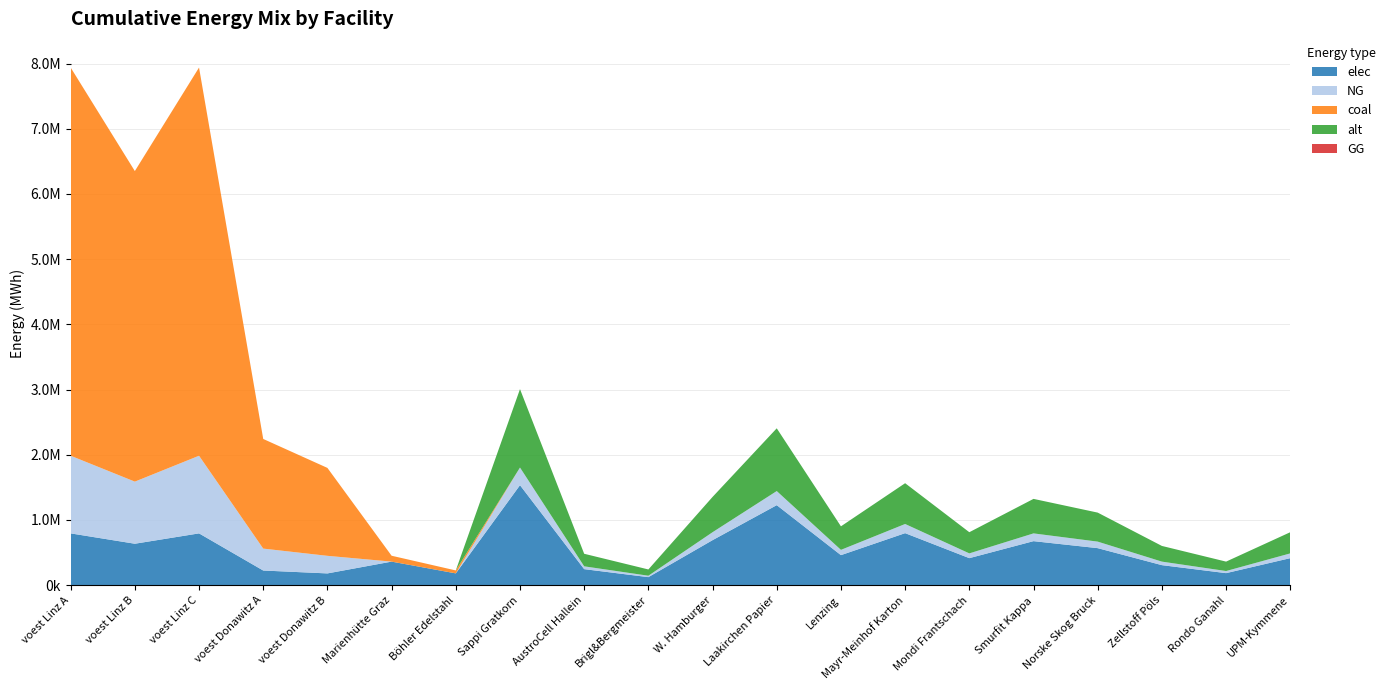

Reading left to right, what are all the values shown in this chart?

elec: voest Linz A=793870.4	voest Linz B=635096.3	voest Linz C=793870.4	voest Donawitz A=224207.8	voest Donawitz B=179813.1	Marienhütte Graz=360800.0	Böhler Edelstahl=180400.0	Sappi Gratkorn=1533400.0	AustroCell Hallein=245344.0	Brigl&Bergmeister=122672.0	W. Hamburger=690030.0	Laakirchen Papier=1226720.0	Lenzing=460020.0	Mayr-Meinhof Karton=797368.0	Mondi Frantschach=414018.0	Smurfit Kappa=674696.0	Norske Skog Bruck=567358.0	Zellstoff Pöls=306680.0	Rondo Ganahl=184008.0	UPM-Kymmene=414018.0
NG: voest Linz A=1190805.6	voest Linz B=952644.4	voest Linz C=1190805.6	voest Donawitz A=336311.7	voest Donawitz B=269719.7	Marienhütte Graz=0.0	Böhler Edelstahl=0.0	Sappi Gratkorn=270600.0	AustroCell Hallein=43296.0	Brigl&Bergmeister=21648.0	W. Hamburger=121770.0	Laakirchen Papier=216480.0	Lenzing=81180.0	Mayr-Meinhof Karton=140712.0	Mondi Frantschach=73062.0	Smurfit Kappa=119064.0	Norske Skog Bruck=100122.0	Zellstoff Pöls=54120.0	Rondo Ganahl=32472.0	UPM-Kymmene=73062.0
coal: voest Linz A=5954027.8	voest Linz B=4763222.2	voest Linz C=5954027.8	voest Donawitz A=1681558.6	voest Donawitz B=1348598.6	Marienhütte Graz=90200.0	Böhler Edelstahl=45100.0	Sappi Gratkorn=0.0	AustroCell Hallein=0.0	Brigl&Bergmeister=0.0	W. Hamburger=0.0	Laakirchen Papier=0.0	Lenzing=0.0	Mayr-Meinhof Karton=0.0	Mondi Frantschach=0.0	Smurfit Kappa=0.0	Norske Skog Bruck=0.0	Zellstoff Pöls=0.0	Rondo Ganahl=0.0	UPM-Kymmene=0.0
alt: voest Linz A=0.0	voest Linz B=0.0	voest Linz C=0.0	voest Donawitz A=0.0	voest Donawitz B=0.0	Marienhütte Graz=0.0	Böhler Edelstahl=0.0	Sappi Gratkorn=1202666.7	AustroCell Hallein=192426.7	Brigl&Bergmeister=96213.3	W. Hamburger=541200.0	Laakirchen Papier=962133.3	Lenzing=360800.0	Mayr-Meinhof Karton=625386.7	Mondi Frantschach=324720.0	Smurfit Kappa=529173.3	Norske Skog Bruck=444986.7	Zellstoff Pöls=240533.3	Rondo Ganahl=144320.0	UPM-Kymmene=324720.0
GG: voest Linz A=0.0	voest Linz B=0.0	voest Linz C=0.0	voest Donawitz A=0.0	voest Donawitz B=0.0	Marienhütte Graz=0.0	Böhler Edelstahl=0.0	Sappi Gratkorn=0.0	AustroCell Hallein=0.0	Brigl&Bergmeister=0.0	W. Hamburger=0.0	Laakirchen Papier=0.0	Lenzing=0.0	Mayr-Meinhof Karton=0.0	Mondi Frantschach=0.0	Smurfit Kappa=0.0	Norske Skog Bruck=0.0	Zellstoff Pöls=0.0	Rondo Ganahl=0.0	UPM-Kymmene=0.0